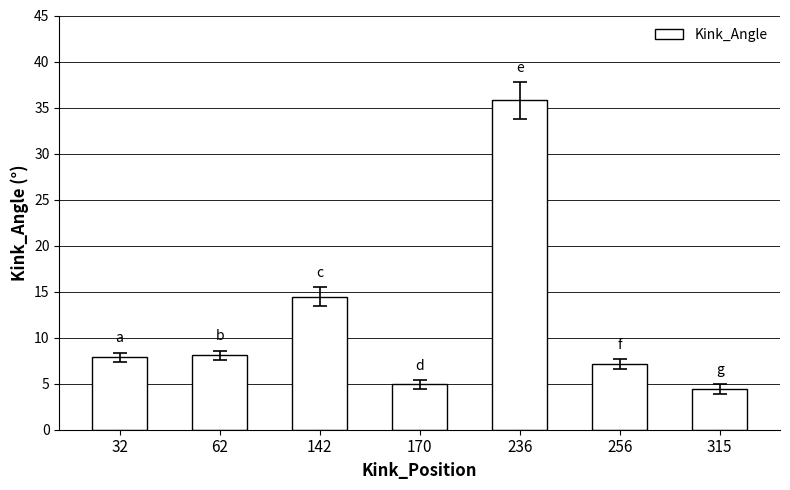

Reading left to right, extract all data points from this chart.

32=7.9	62=8.1	142=14.5	170=4.9	236=35.8	256=7.1	315=4.4